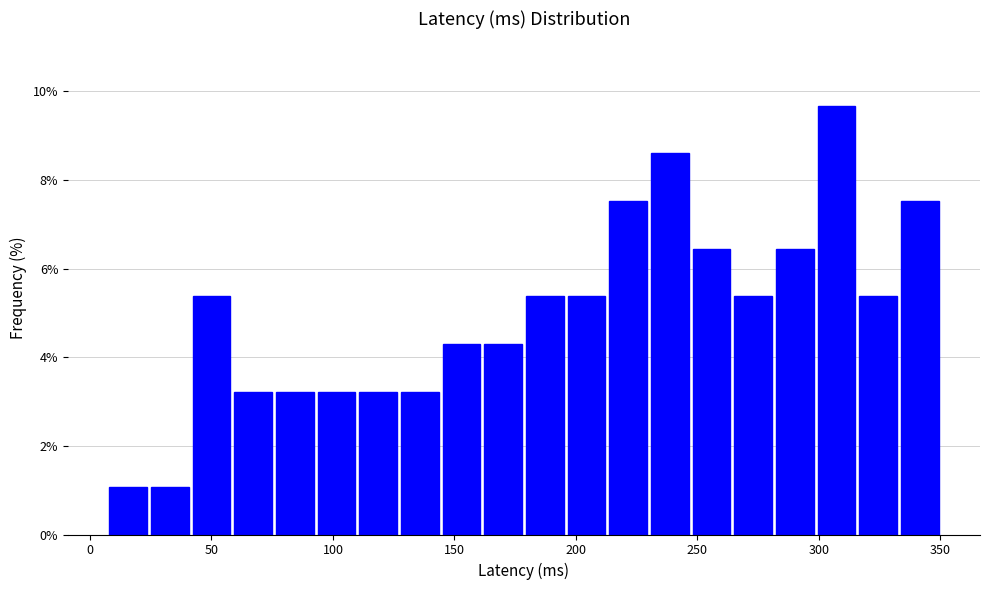

Around what value on the x-axis is the tallest bar? Give the approximate position of its centre, as read against the axis.

305